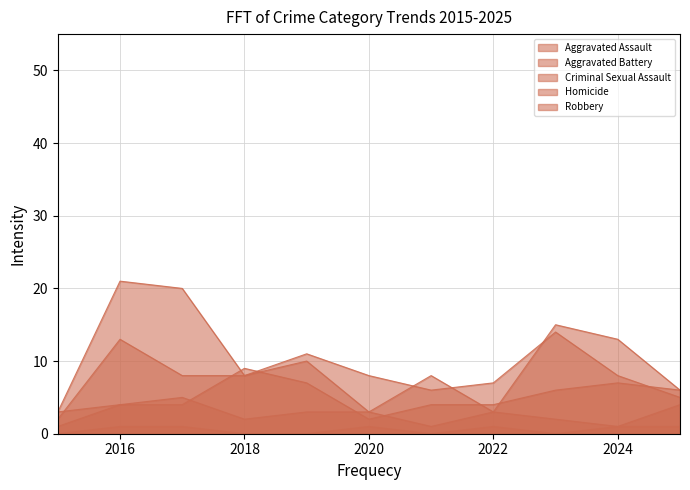

What is the sum of the Robbery values at 2025 and 2016?

27